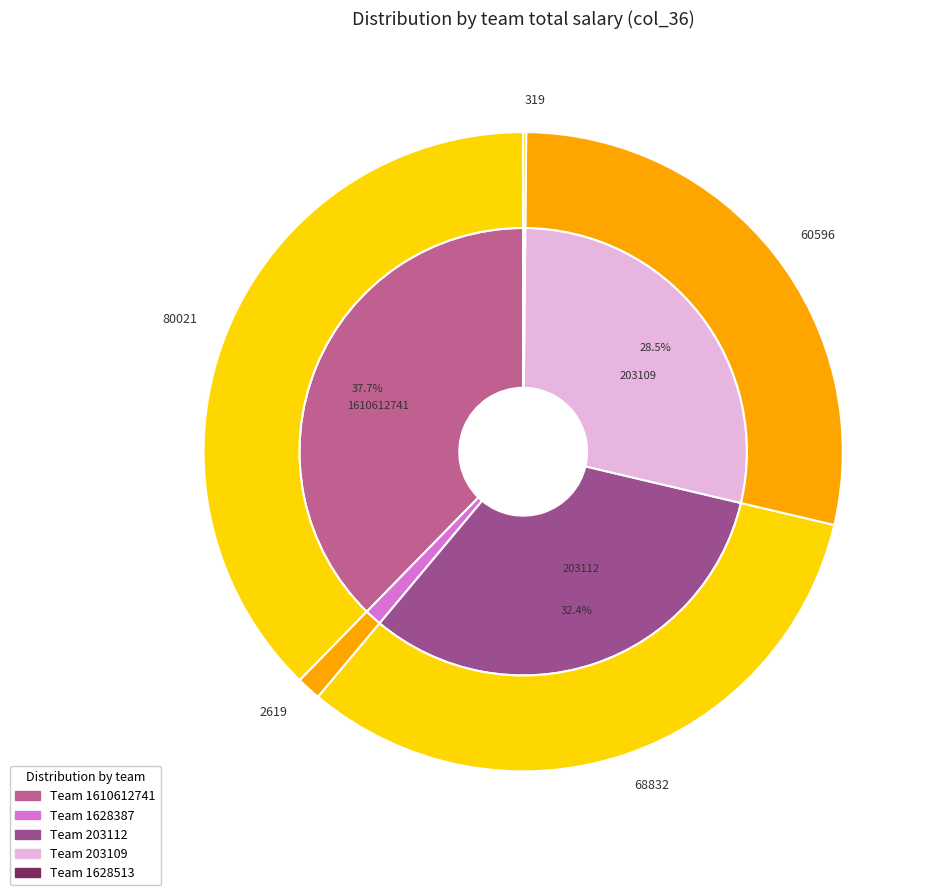

To the nearest percent, what is the difference between the 1628387 and 203112 slice percentages?

31%